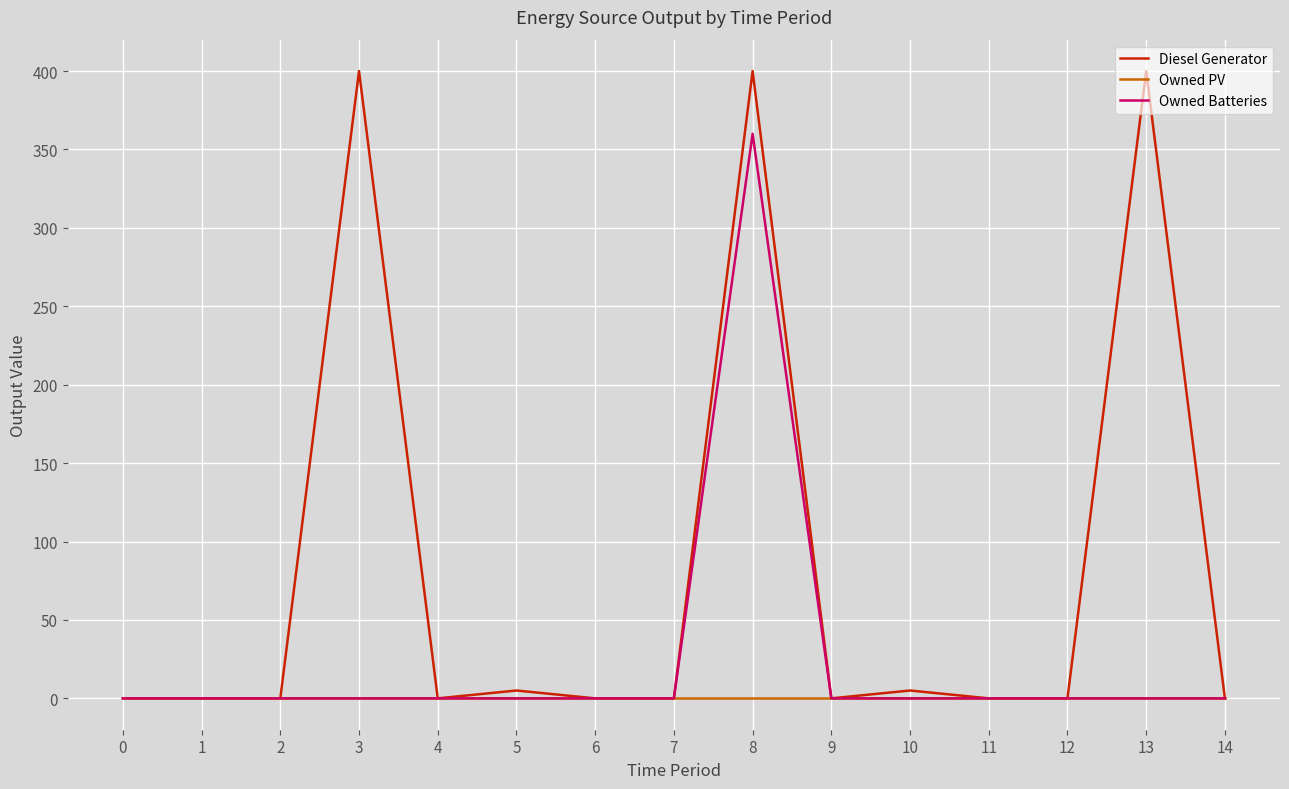

Which series has the widest spread of values?

Diesel Generator